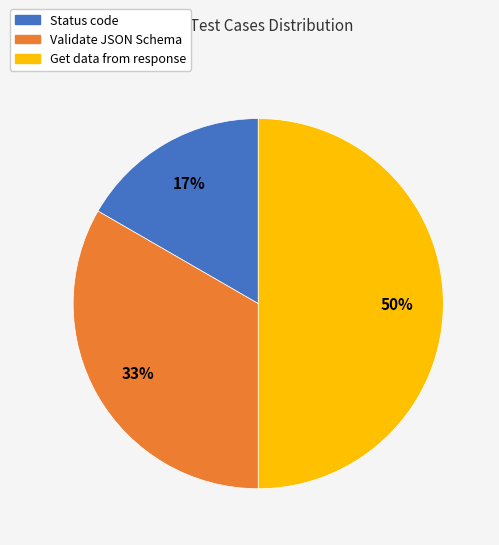

To the nearest percent, what percentage of the pie is Status code?

17%